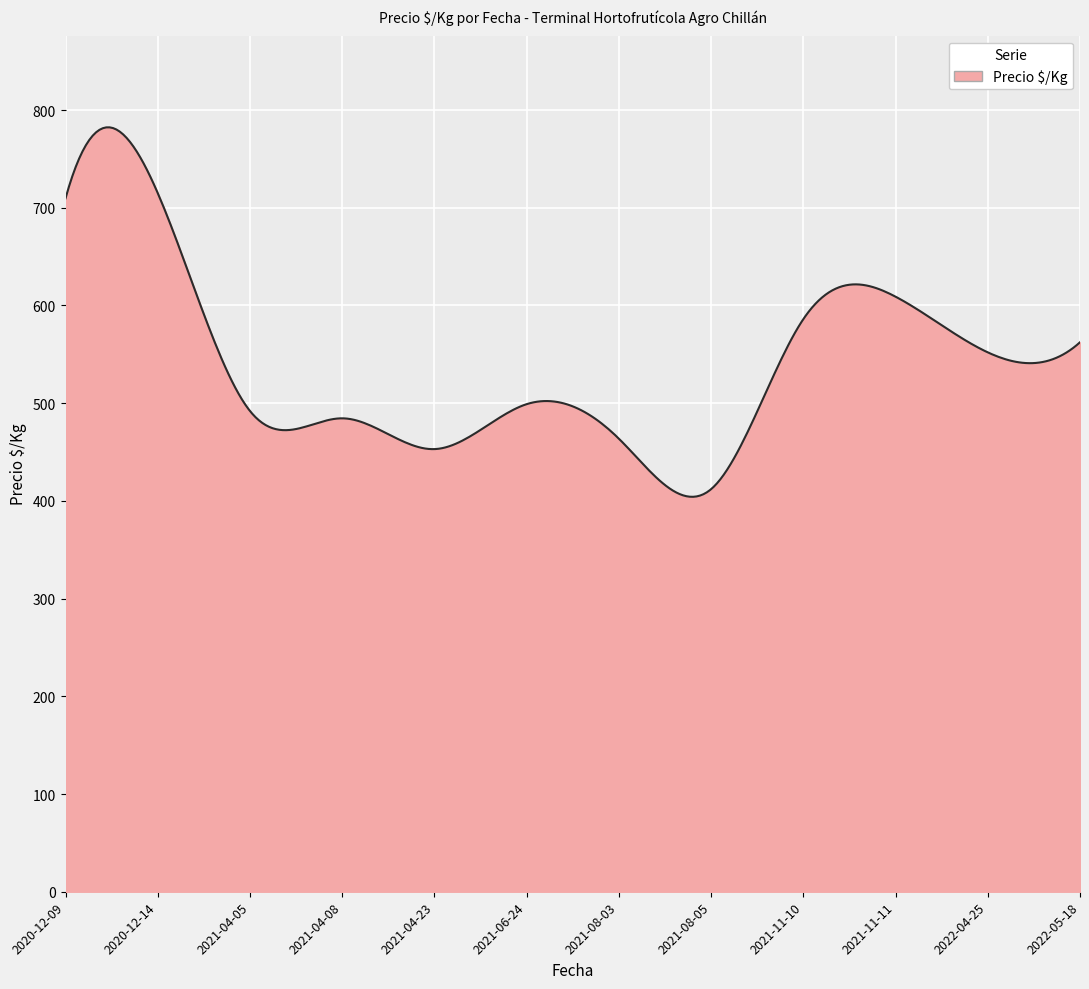

What is the average value?

538.8